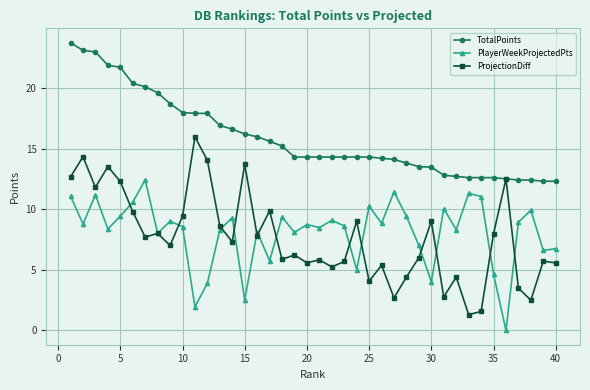

What is the lowest value of the ProjectionDiff series?

1.3